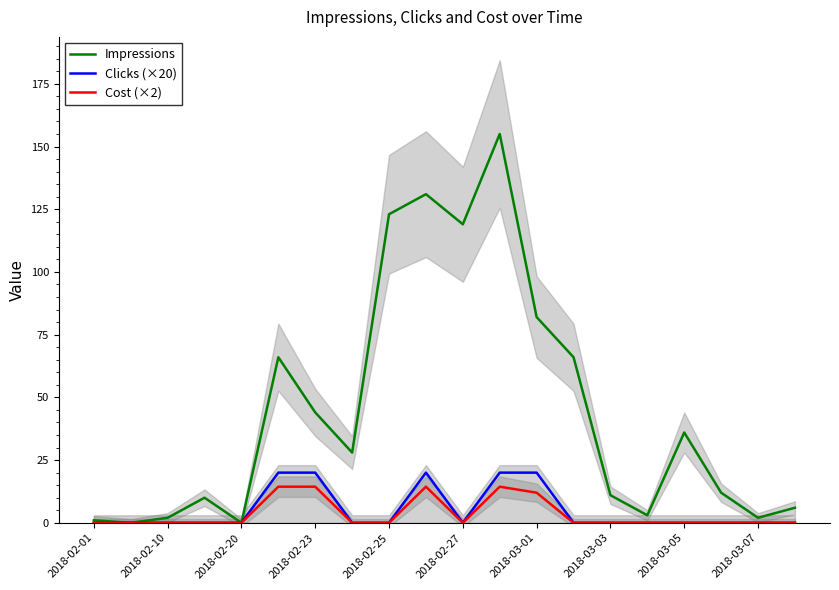

Which series has the largest total across all categories?

Impressions